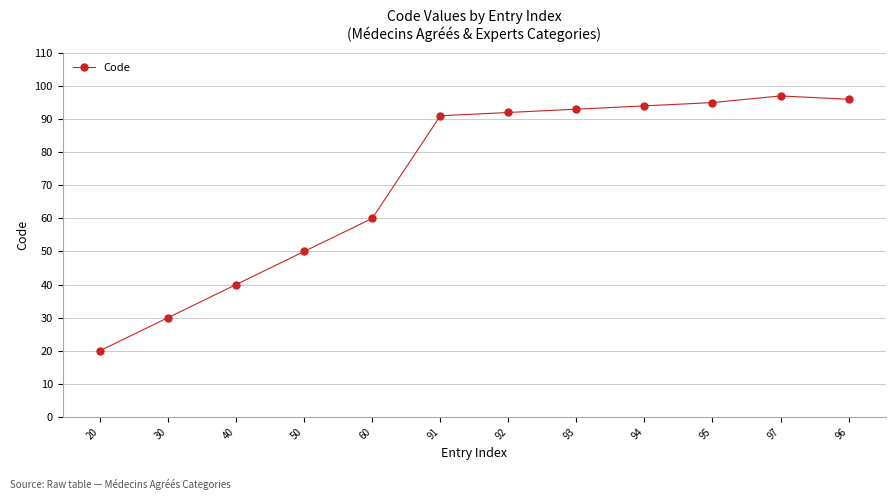

Does the chart display data point markers on the line(s)?

Yes